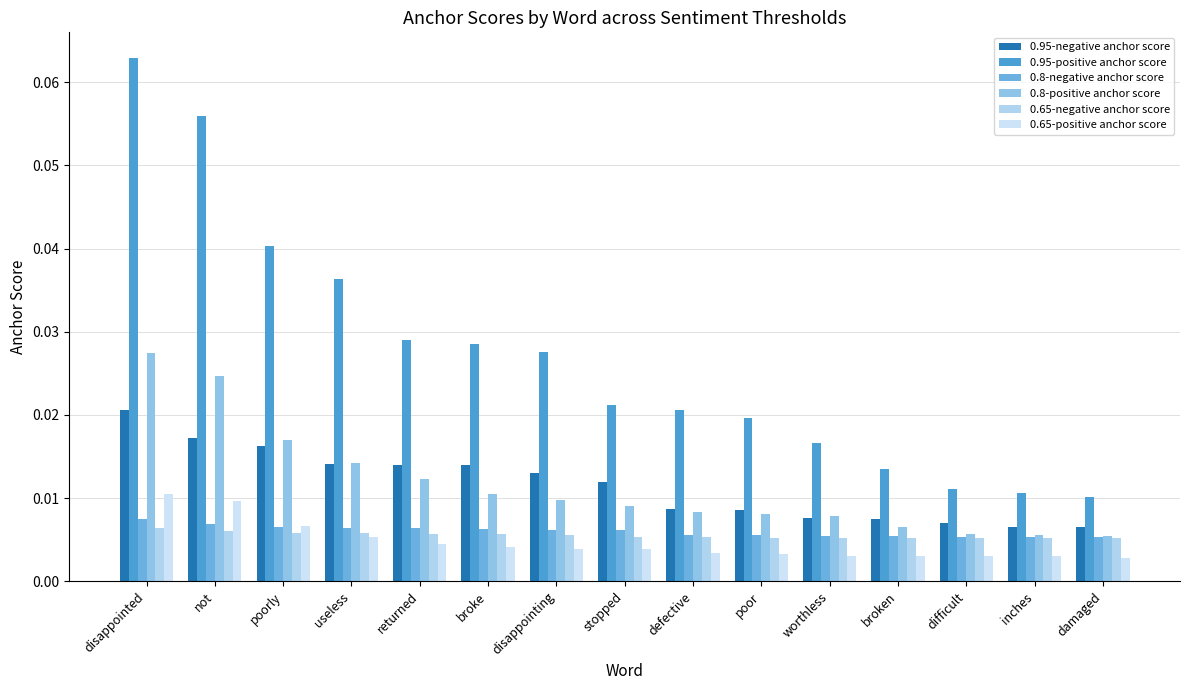

What is the label of the 6th bar from the left?

broke